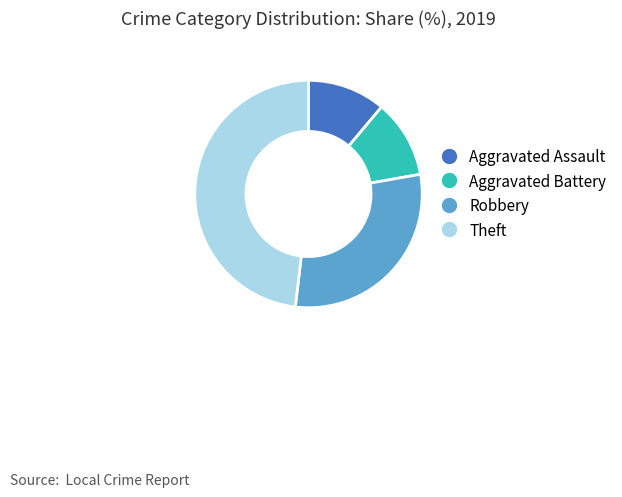

Is there any slice that represents more than half of the pie?

No